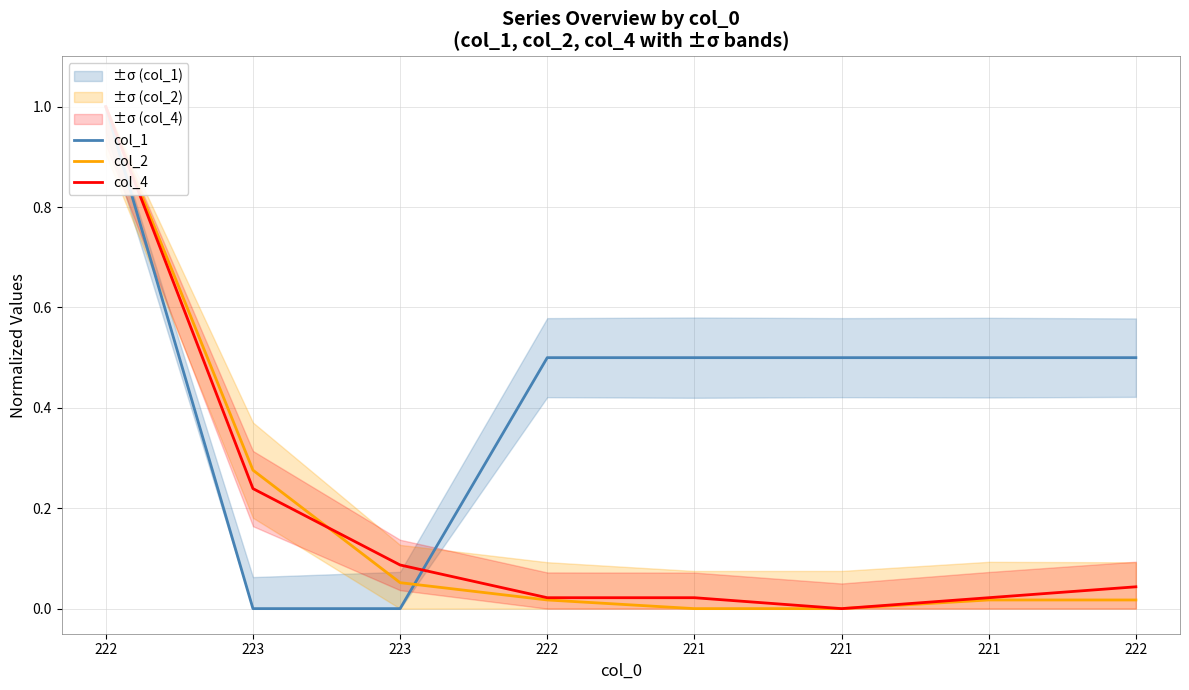

Read the col_4 value at 222.

1.0